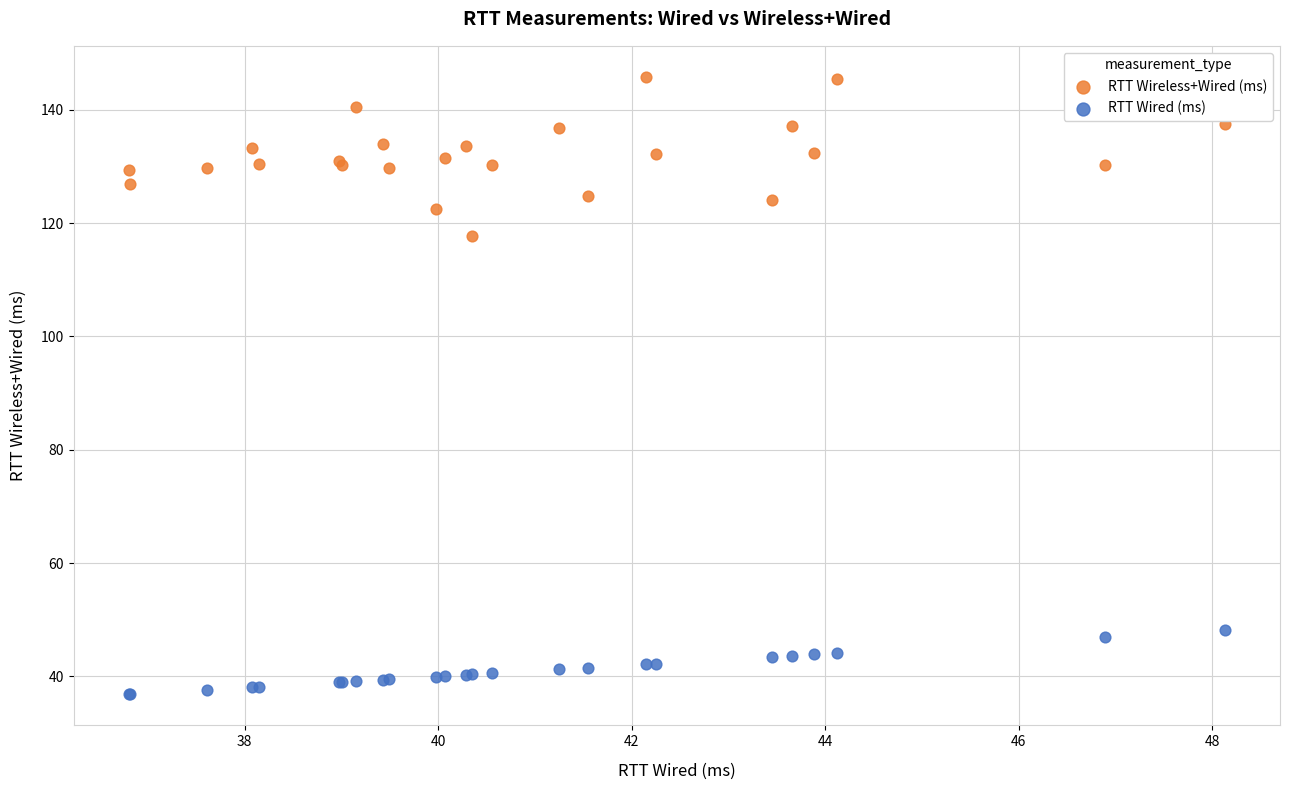

Which series contains the highest Y value?

RTT Wireless+Wired (ms)